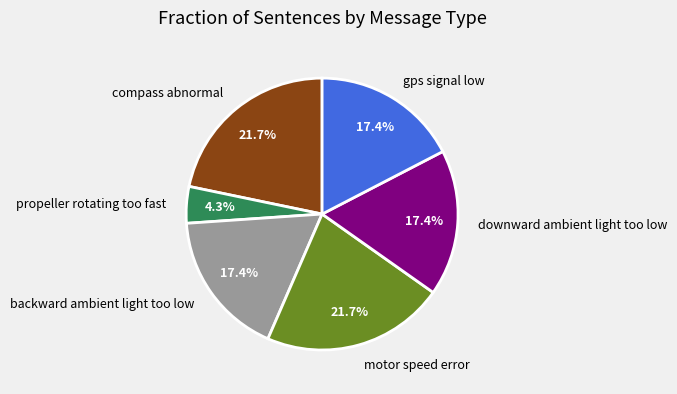

The gps signal low slice represents 9% of the pie. True or false?

False